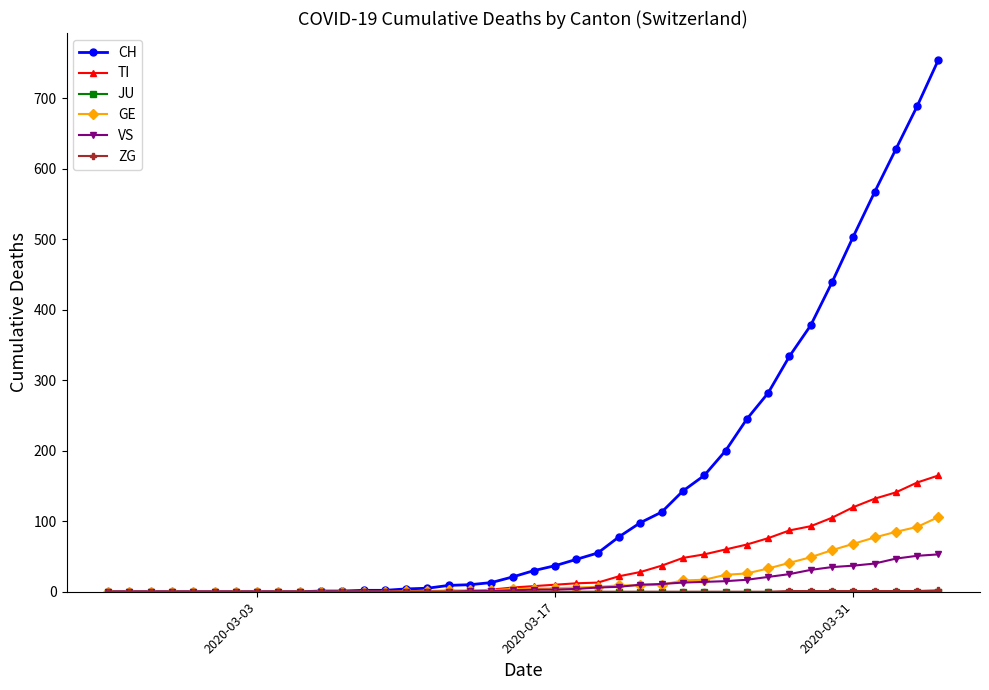

Which series has the widest spread of values?

CH